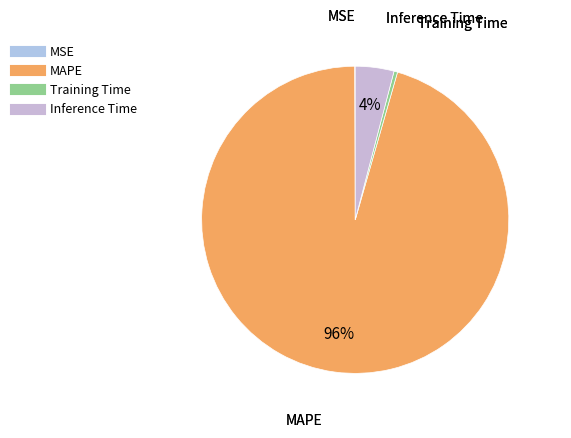

What percentage is the Inference Time slice, to the nearest percent?

4%